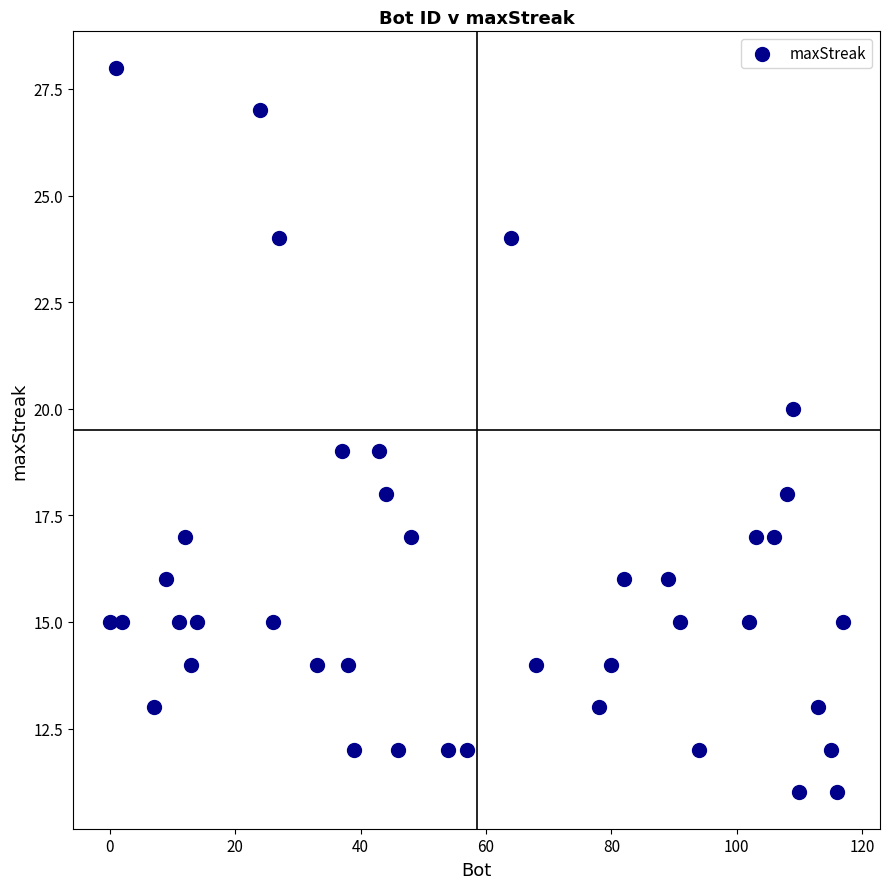

What is the range of Y values (max minus min)?

17